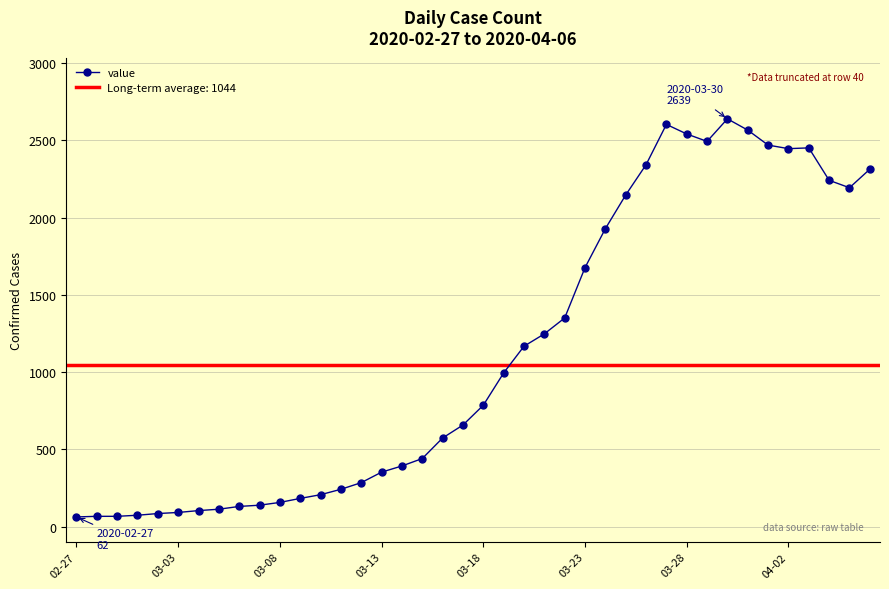

True or false: value has more than 2 interior local peaks.

True